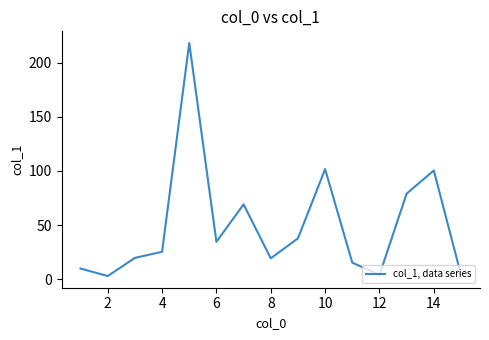

What is the maximum value shown in the chart?

218.1